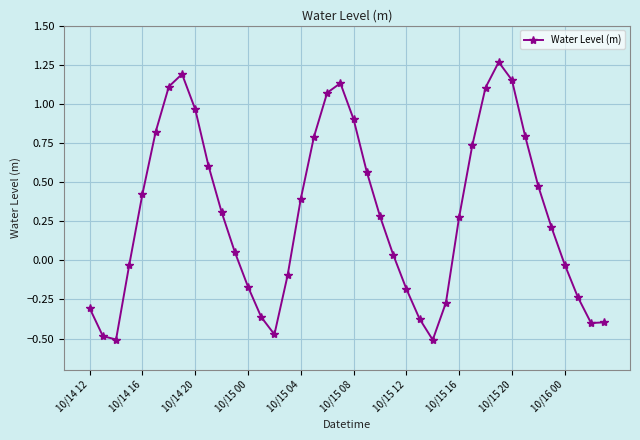

What is the sum of all values?

11.8